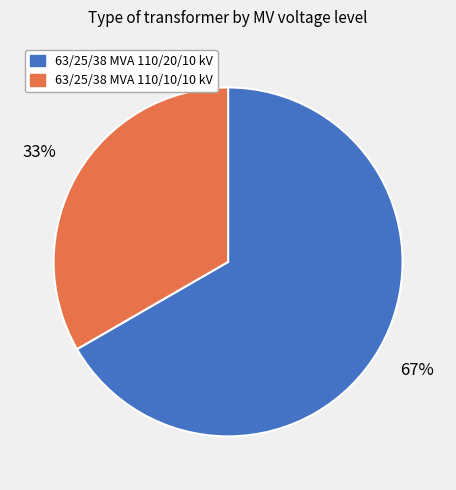

Approximately how many times larger is the value at 63/25/38 MVA 110/20/10 kV compared to 63/25/38 MVA 110/10/10 kV?

2.0